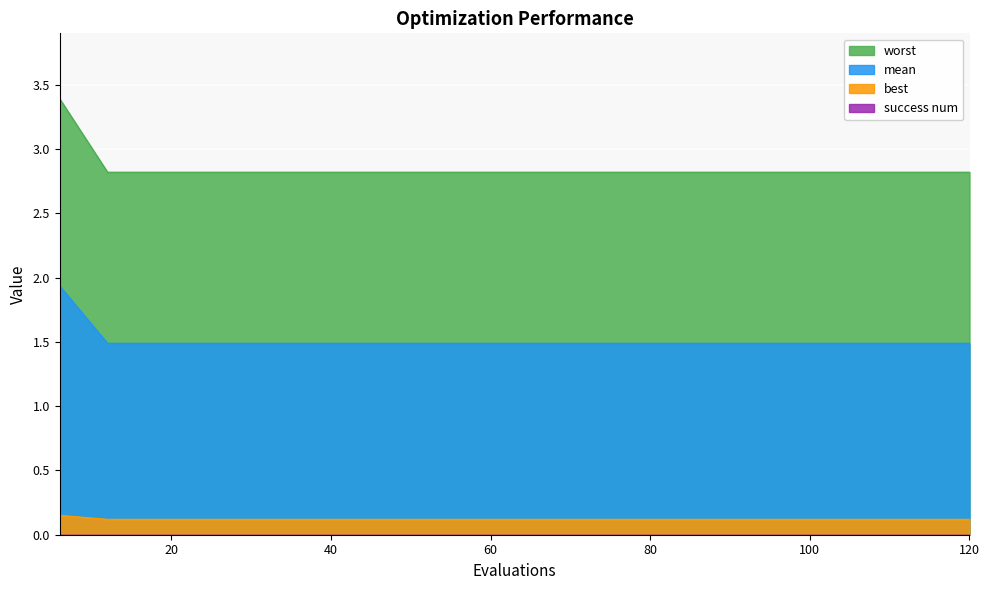

Between 30 and 54, which series saw the biggest shift?

mean